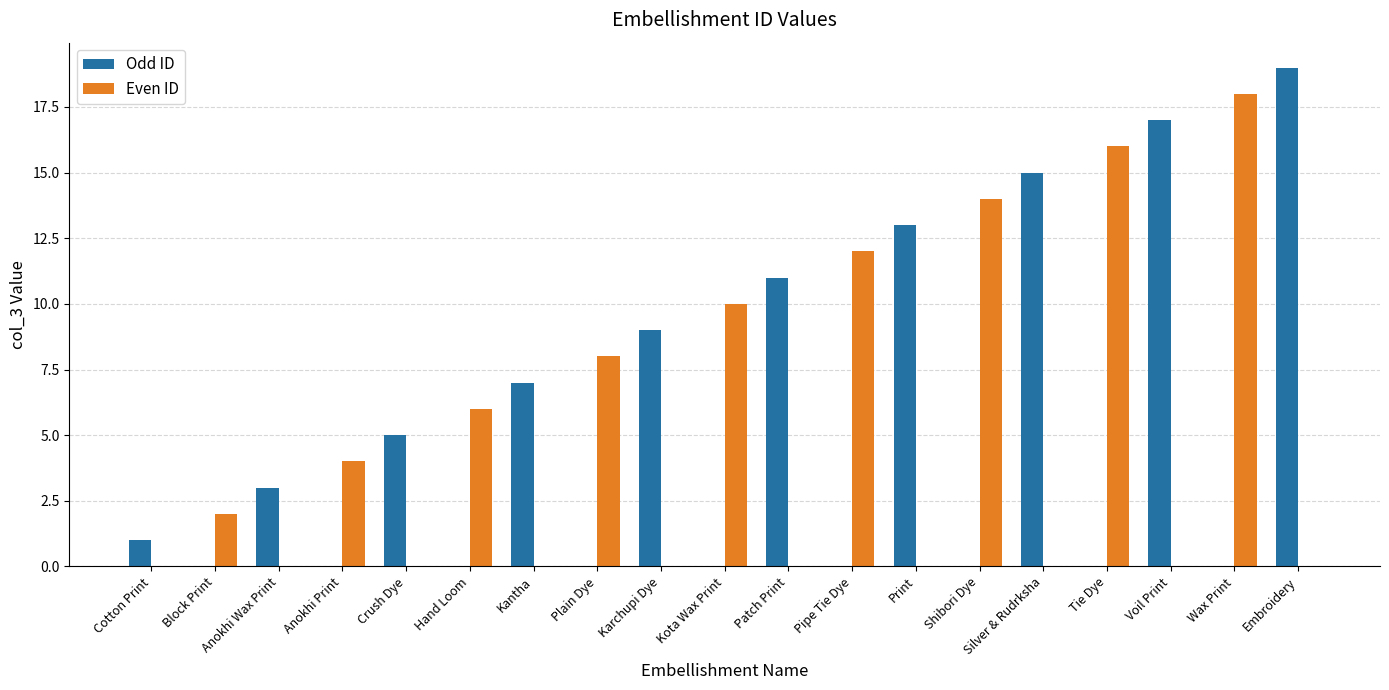

At which category is the sum across all series the highest?

Embroidery